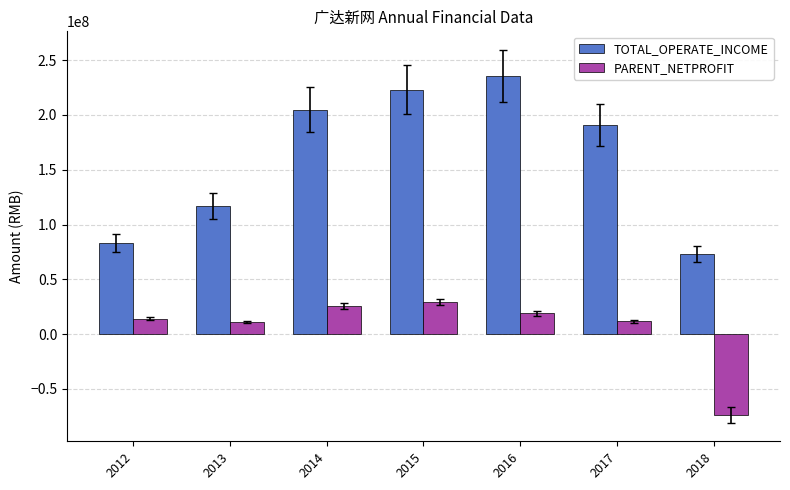

What is the total value across all series at 2016?

254649962.8